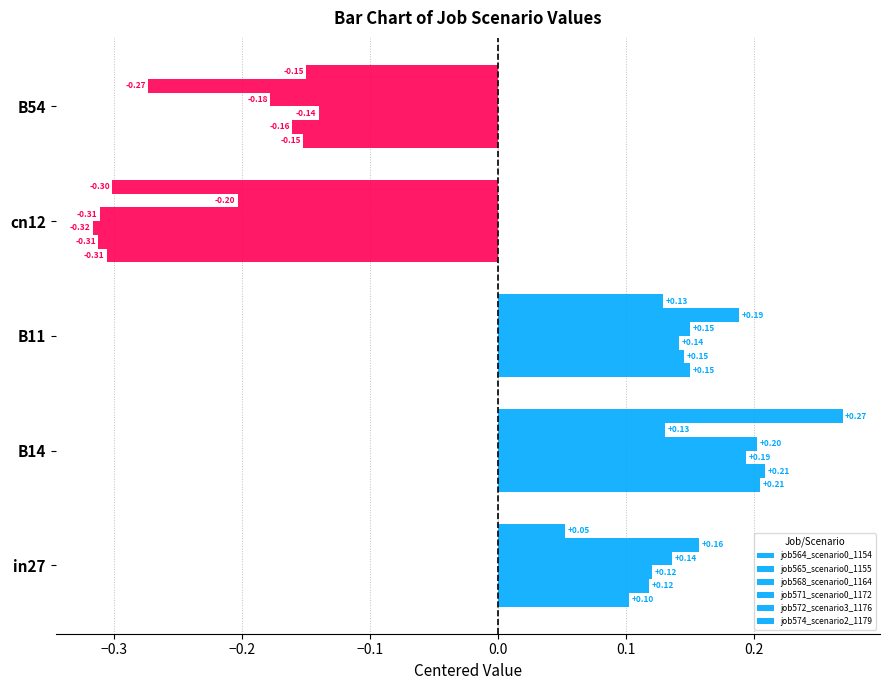

How many categories are shown in the chart?

5